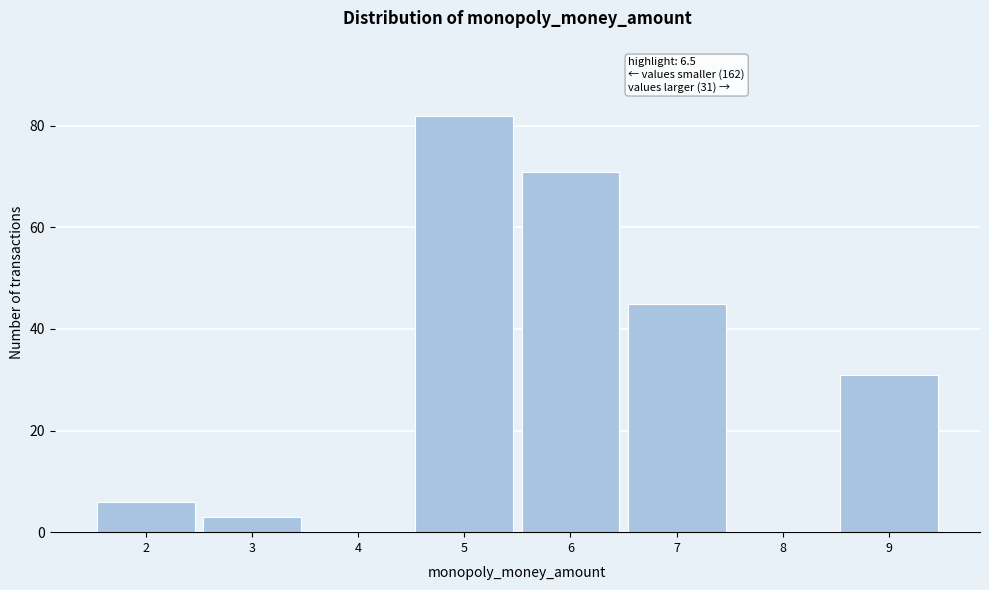

Which range on the x-axis has the tallest bar?

4.5 to 5.5